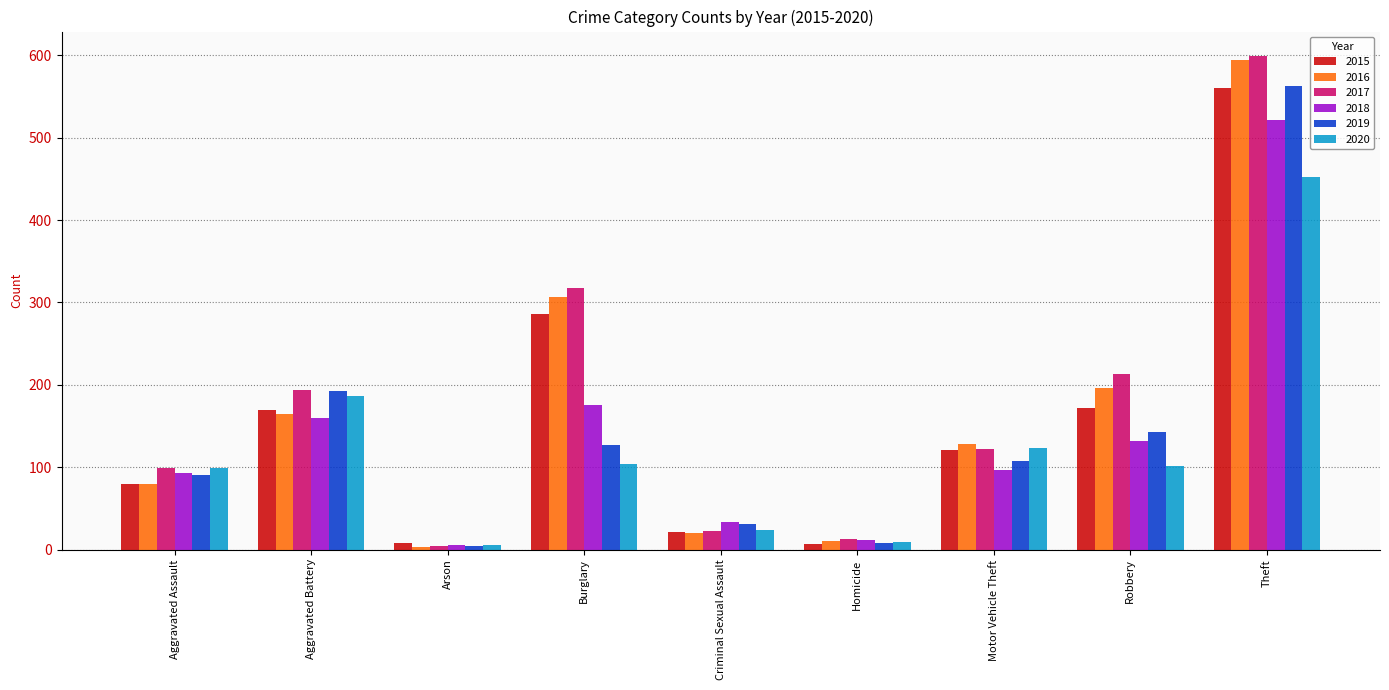

The 2018 series shows 160 at Aggravated Battery. True or false?

True